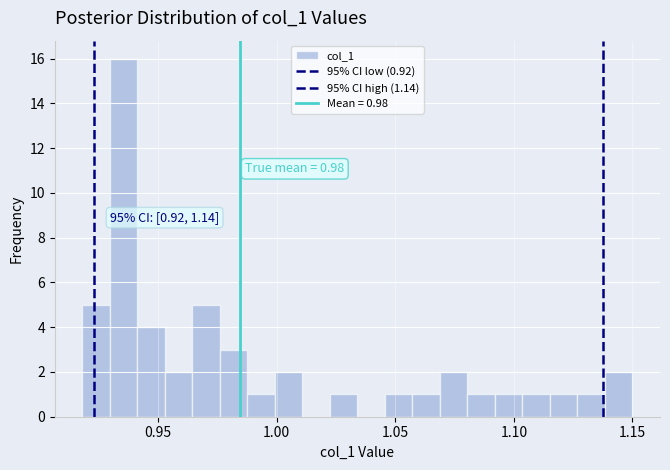

Read against the x-axis, roughly where is the centre of the tallest bar?

0.935